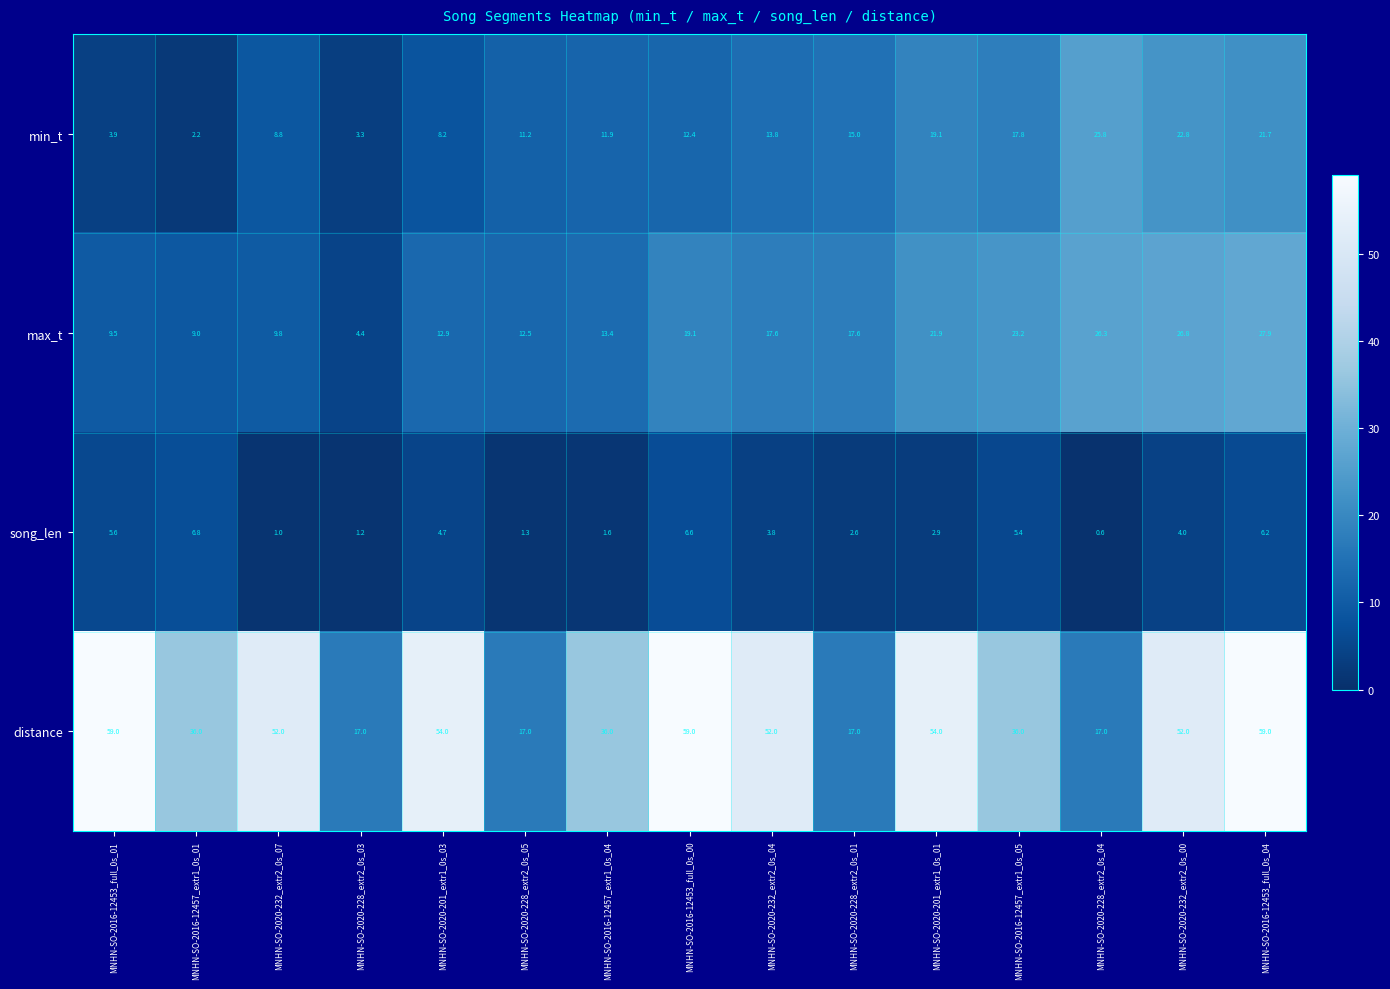

Rank the series at MNHN-SO-2020-201_extr1_0s_03 from highest to lowest value.

distance, max_t, min_t, song_len